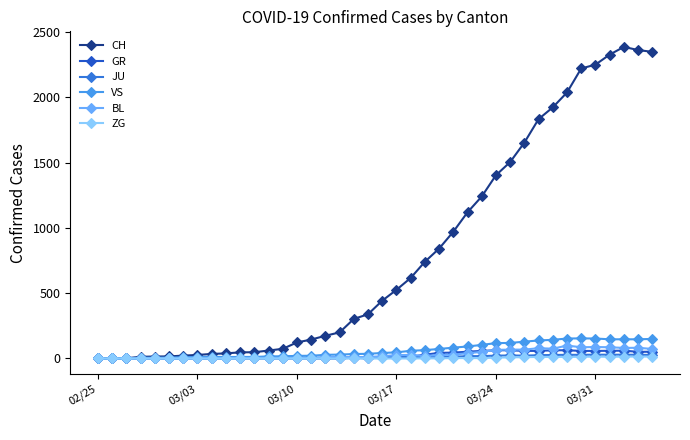

Count the number of categories in the chart.

40